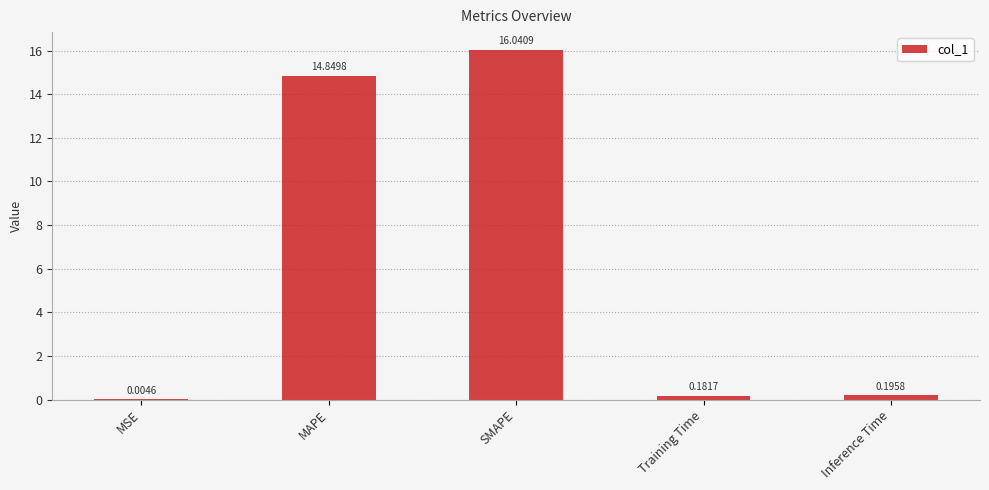

At which category does the chart reach its peak across all series?

SMAPE